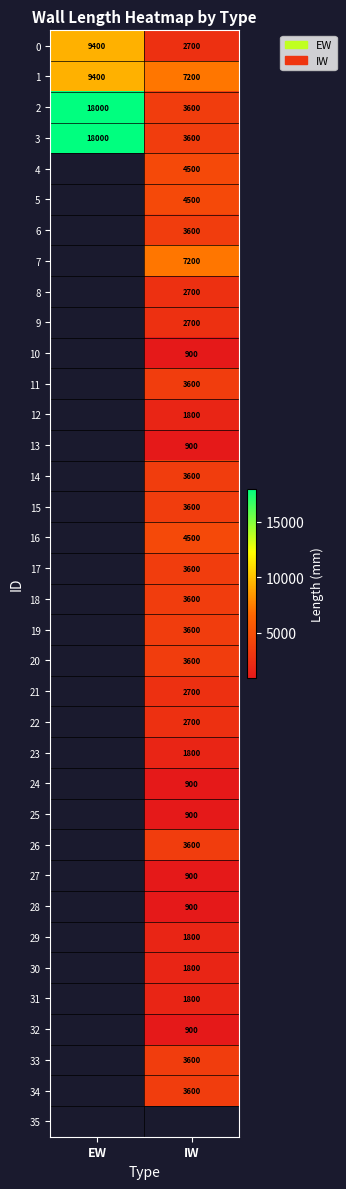

What is the sum of all 2 values?

21600